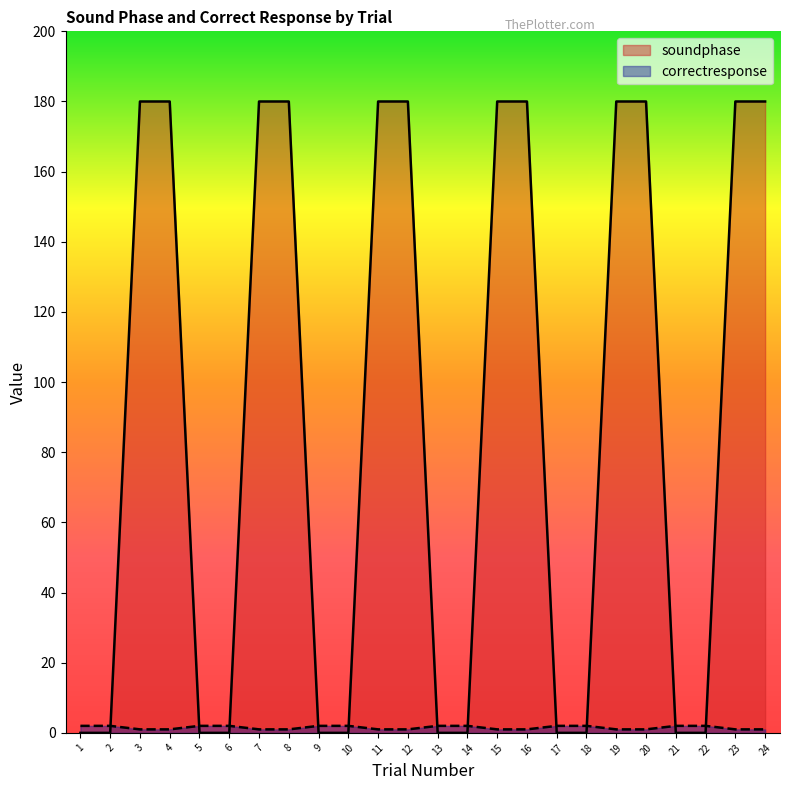

Rank the series at 9 from highest to lowest value.

correctresponse, soundphase